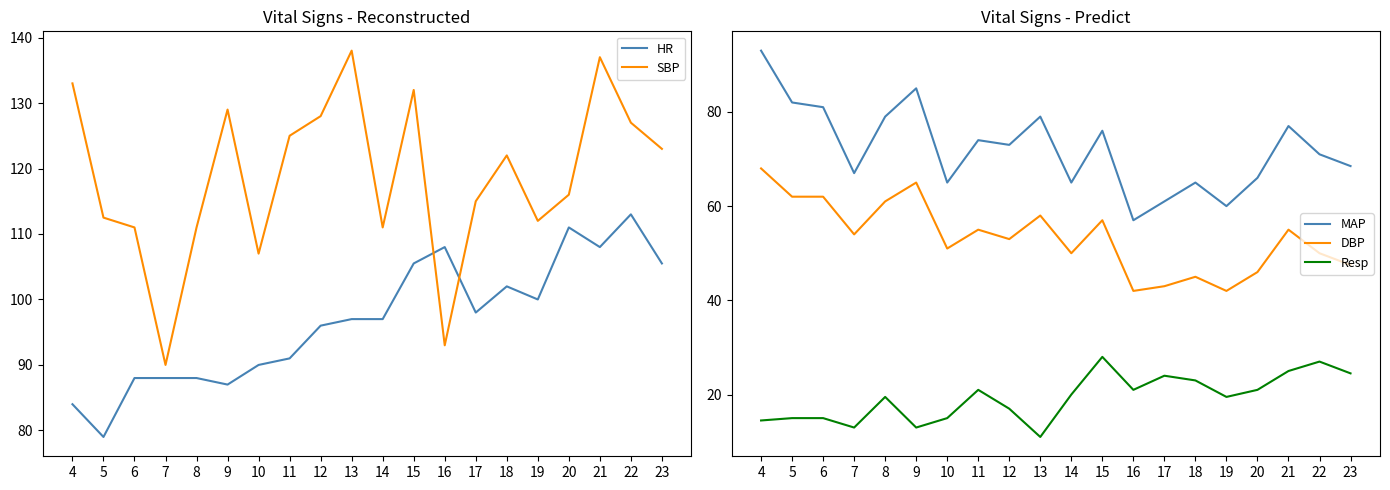

What is the value of the MAP point at the 9th from the left?

73.0